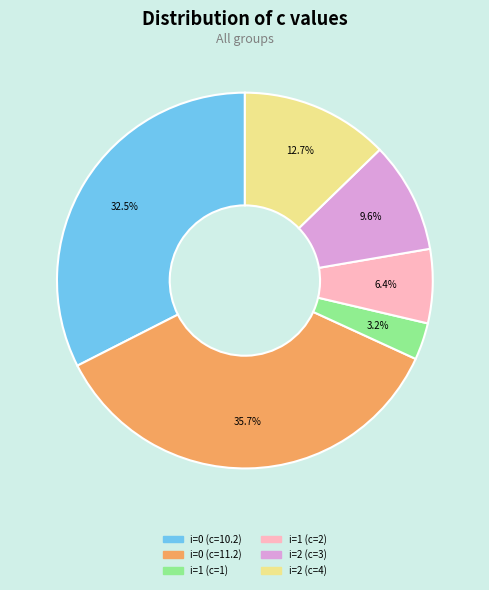

What is the ratio of the value at i=1 (c=1) to the value at i=2 (c=3)?

0.3